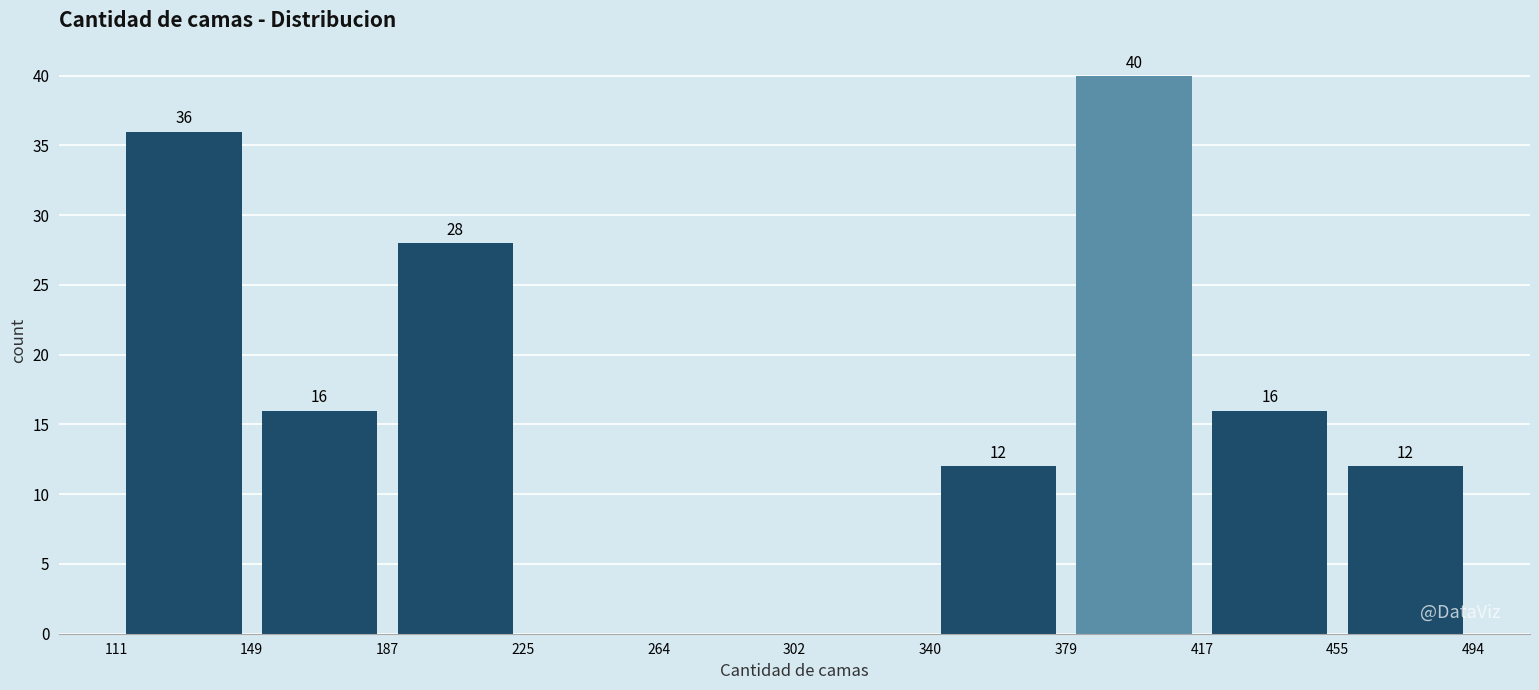

Which range on the x-axis has the tallest bar?

379 to 417